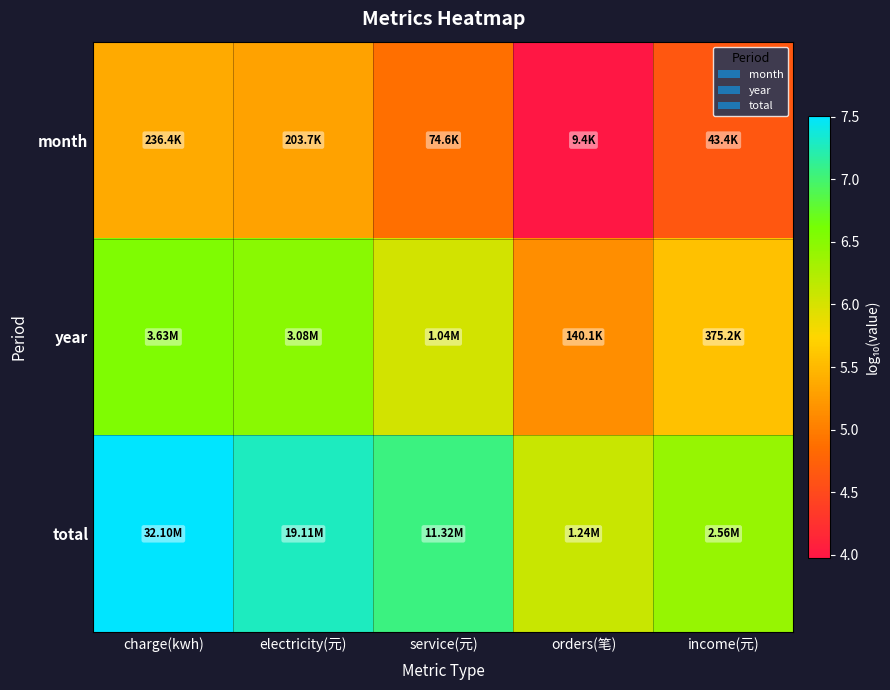

Rank the series by their average value, from lowest to highest.

month, year, total